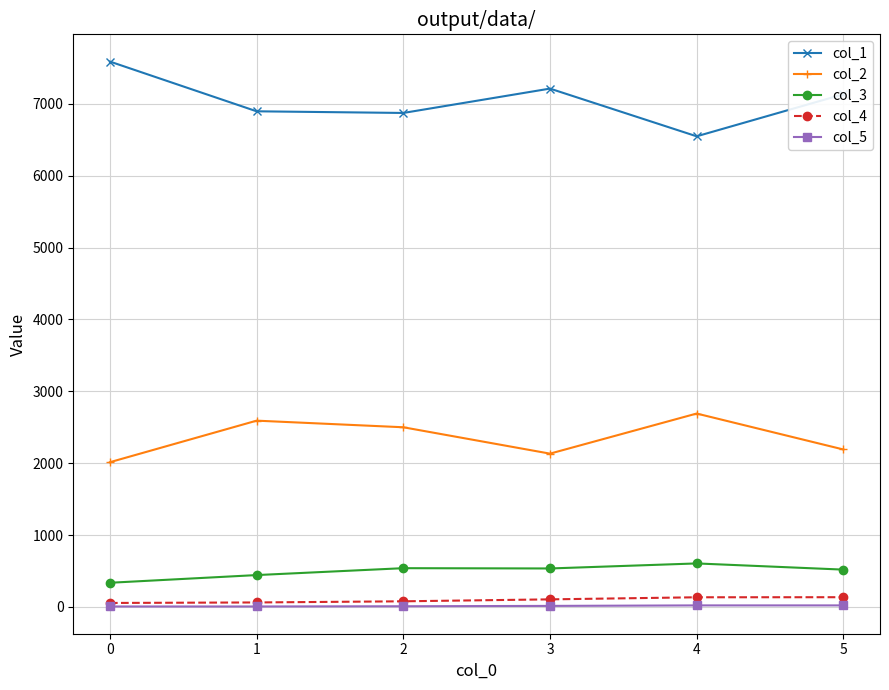

True or false: col_4 and col_1 cross at least once.

False